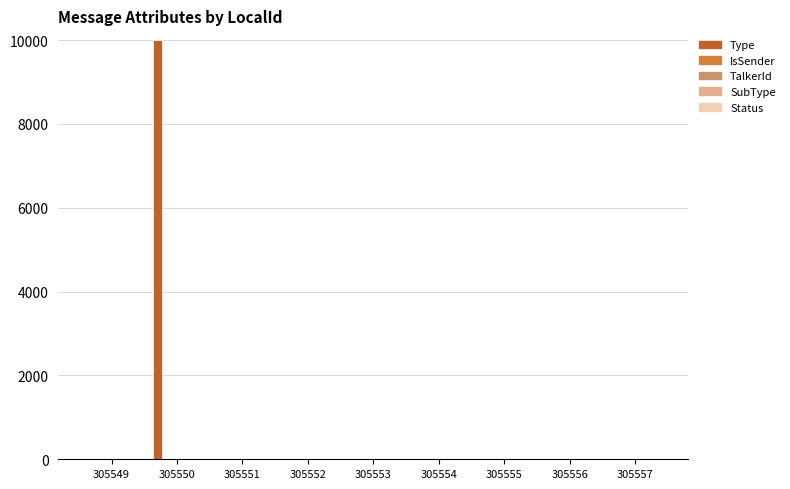

What is the sum of all Type values?

10008